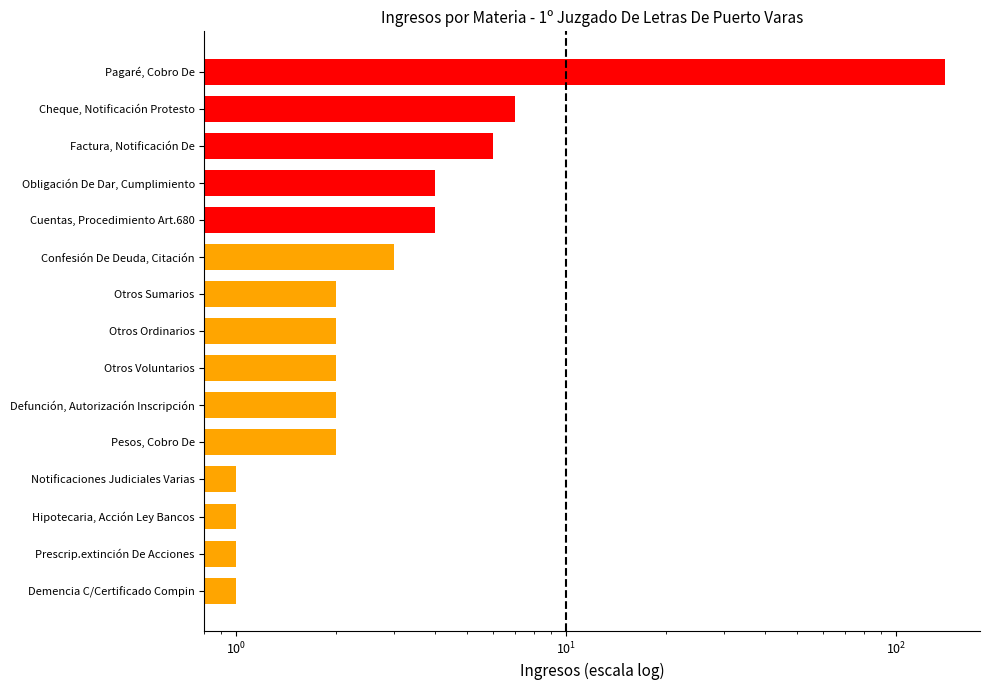

Reading left to right, transcribe all the data shown in this chart.

Pagaré, Cobro De=140	Cheque, Notificación Protesto=7	Factura, Notificación De=6	Obligación De Dar, Cumplimiento=4	Cuentas, Procedimiento Art.680=4	Confesión De Deuda, Citación=3	Otros Sumarios=2	Otros Ordinarios=2	Otros Voluntarios=2	Defunción, Autorización Inscripción=2	Pesos, Cobro De=2	Notificaciones Judiciales Varias=1	Hipotecaria, Acción Ley Bancos=1	Prescrip.extinción De Acciones=1	Demencia C/Certificado Compin=1